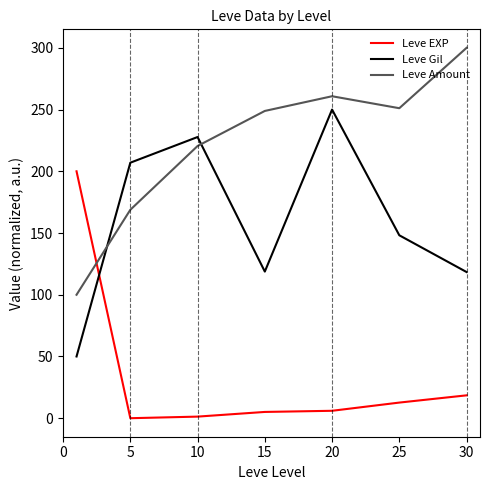

List the series in order of their peak value, highest first.

Leve Amount, Leve Gil, Leve EXP